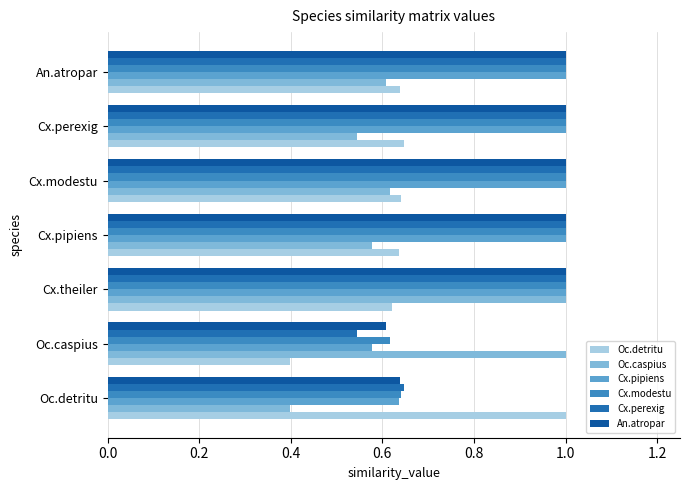

How many values in the Cx.perexig series are below 1?

2